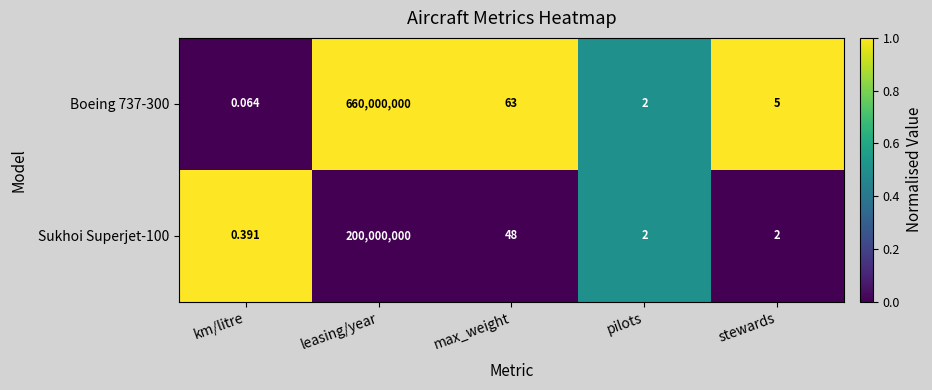

Rank the series by their maximum value, from highest to lowest.

Boeing 737-300, Sukhoi Superjet-100